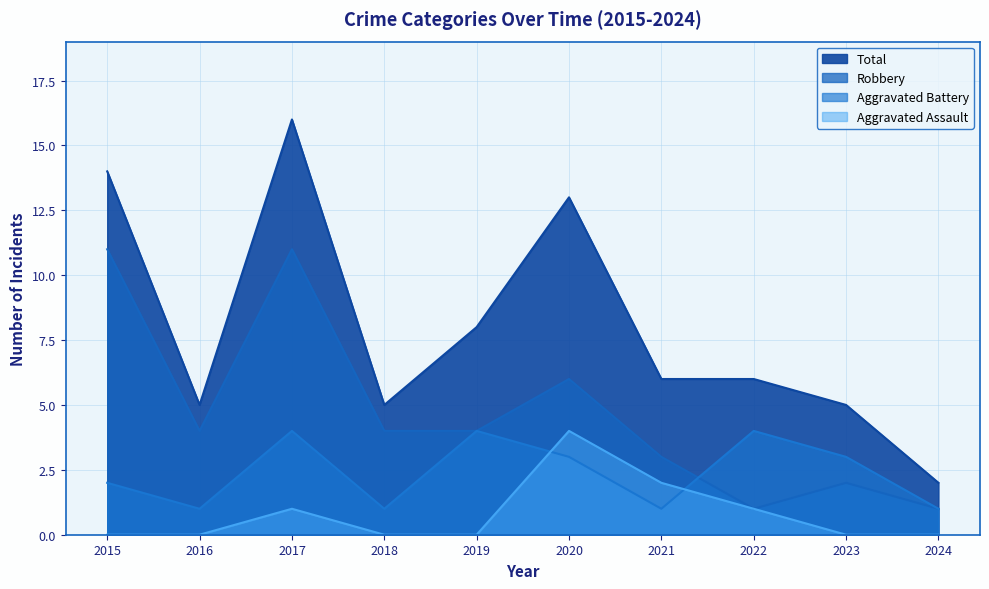

What is the value of the Robbery point at the 7th from the left?

3